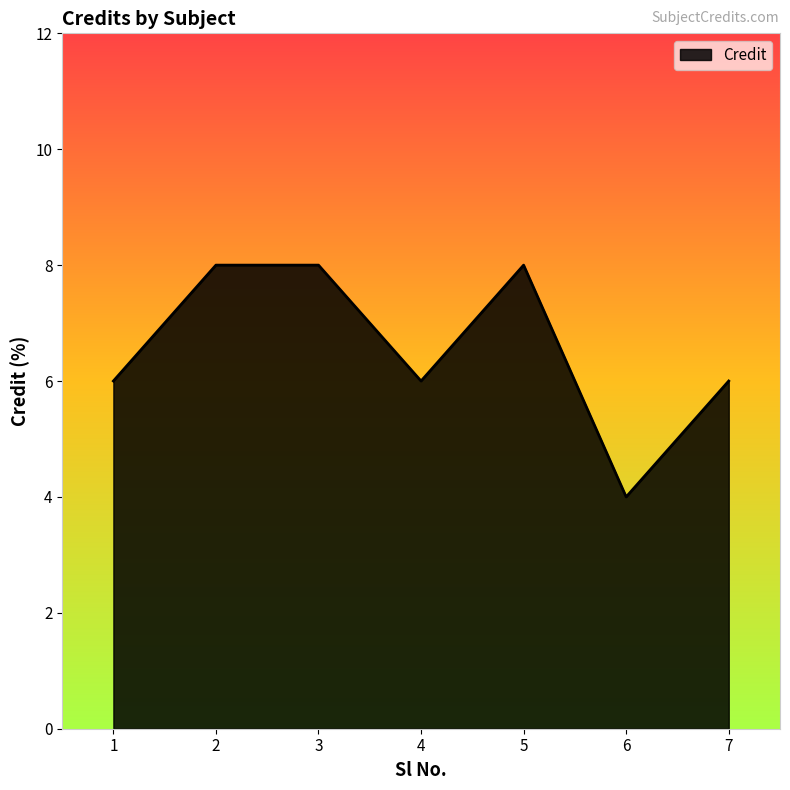

Does the chart display data point markers on the line(s)?

No